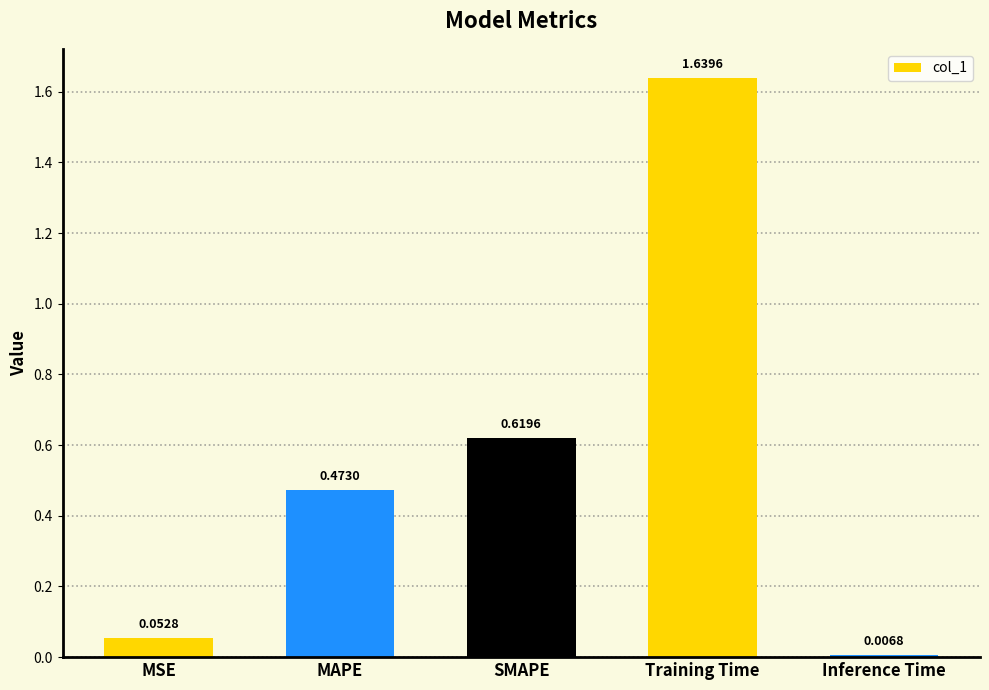

Where is the data nearest to the value 0?

Inference Time